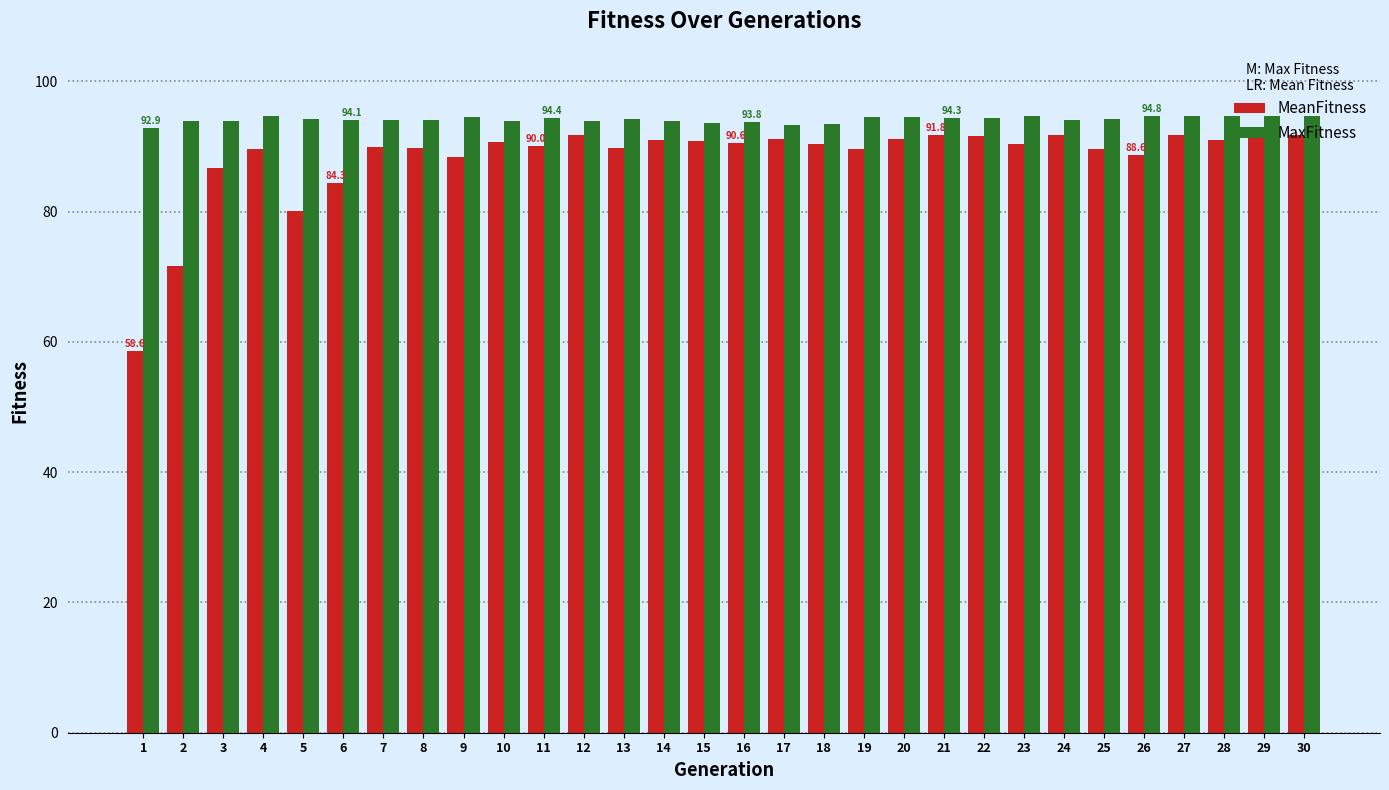

Which series has the largest range (max minus min)?

MeanFitness